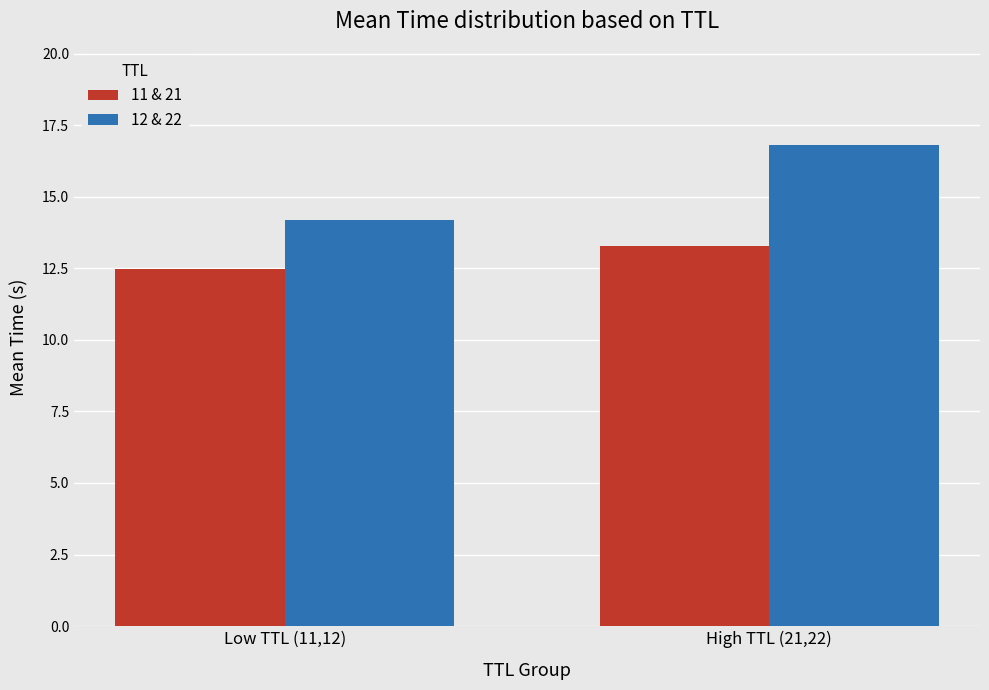

What is the lowest value of the 12 & 22 series?

14.2